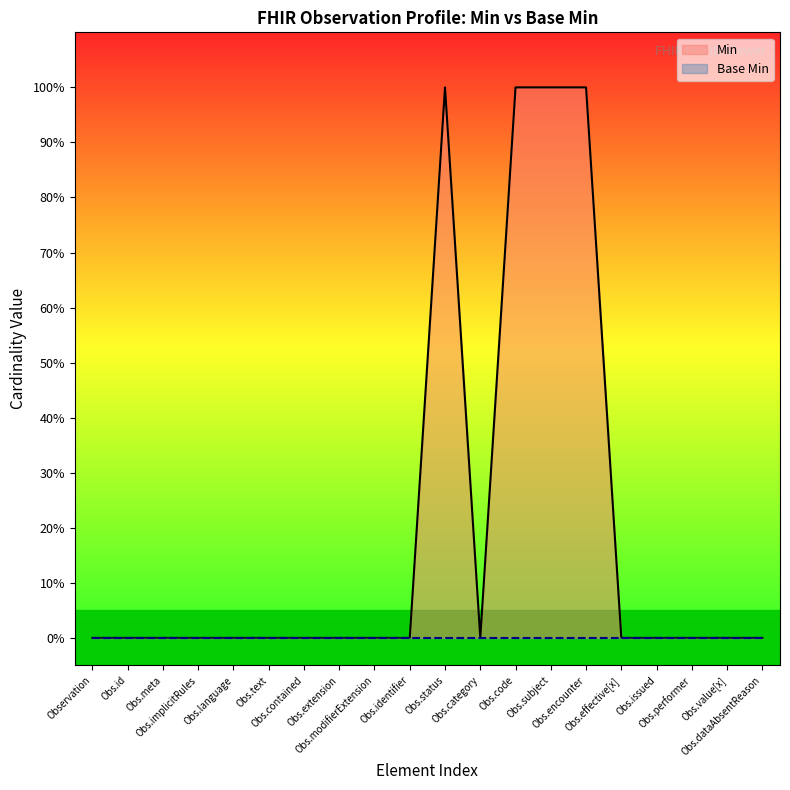

How many interior local peaks (higher than both neighbors) does the data have?

1